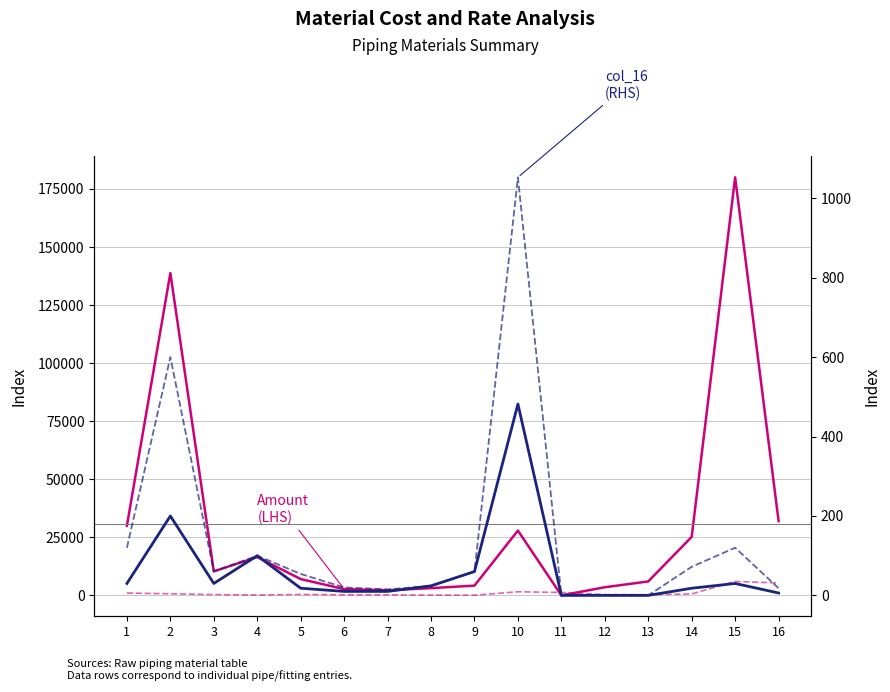

Which has a higher value, 2 or 4?

2